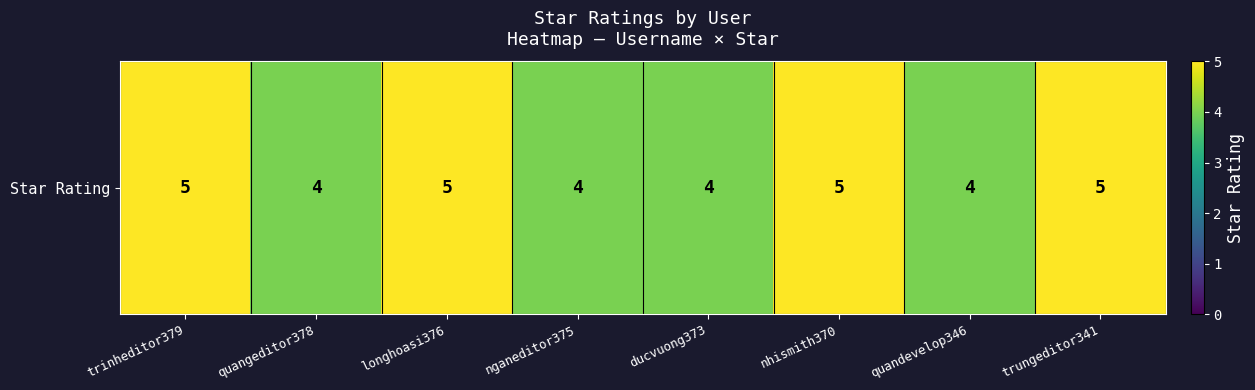

Which label corresponds to the smallest value in the chart?

quangeditor378